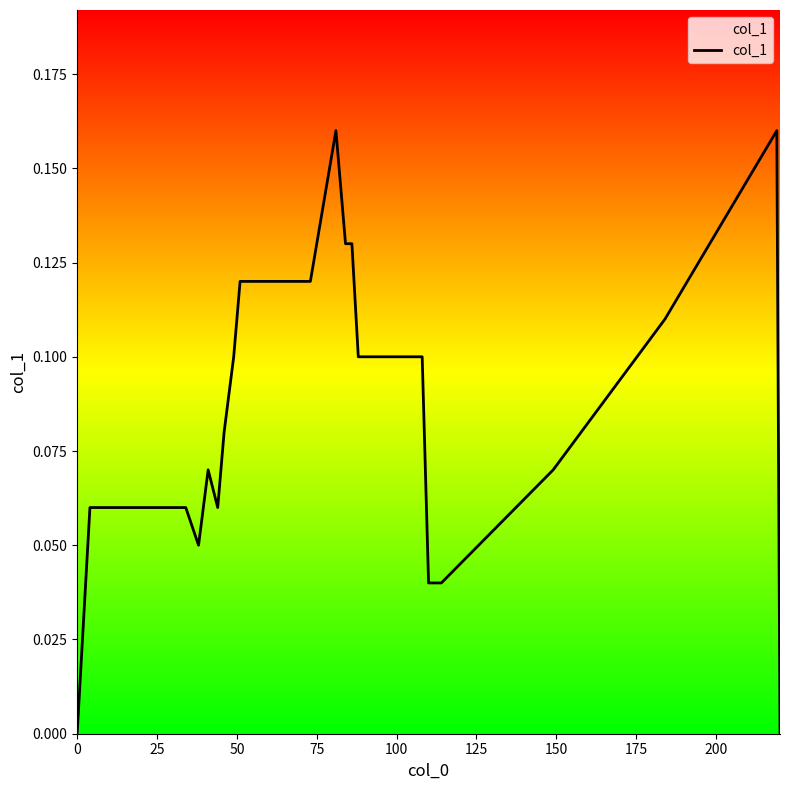

Does the chart display data point markers on the line(s)?

No